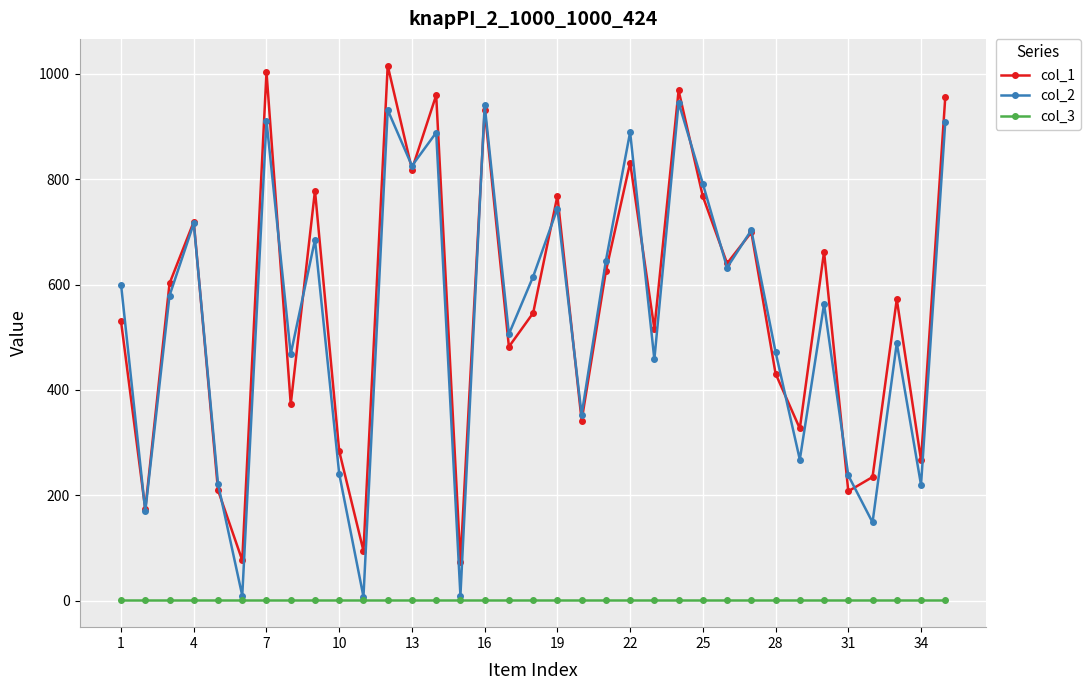

True or false: col_1 has more than 2 interior local peaks.

True